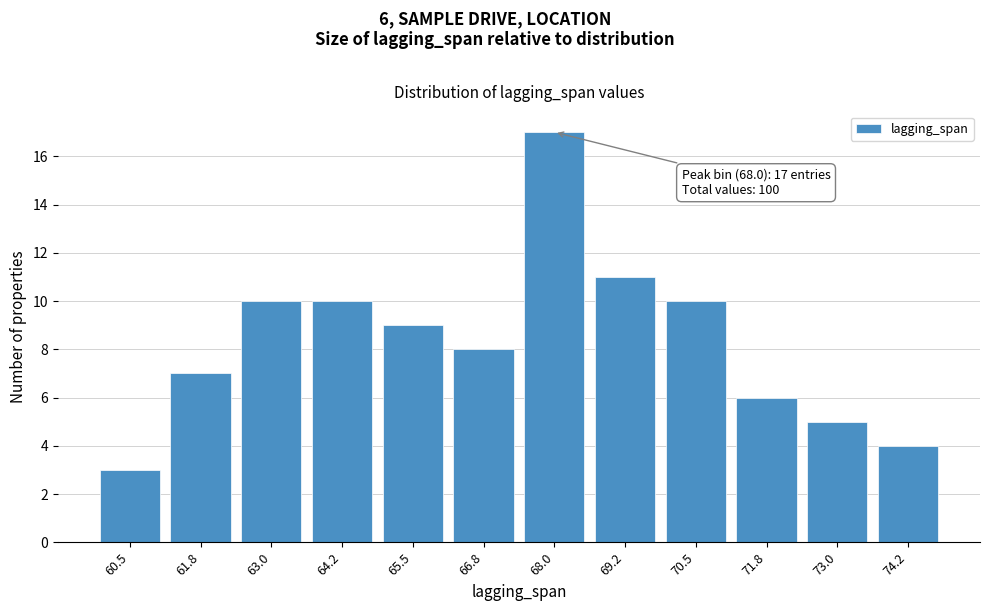

Reading left to right, extract all data points from this chart.

3	7	10	10	9	8	17	11	10	6	5	4